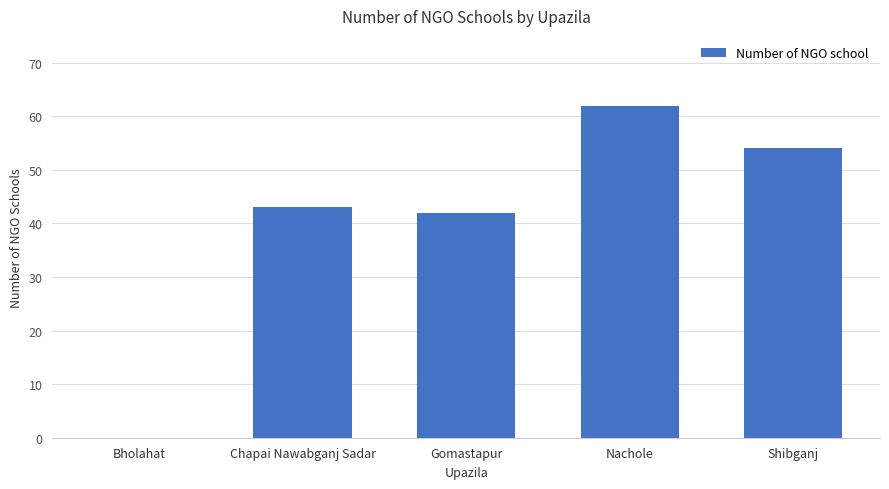

Which has a higher value, Bholahat or Nachole?

Nachole